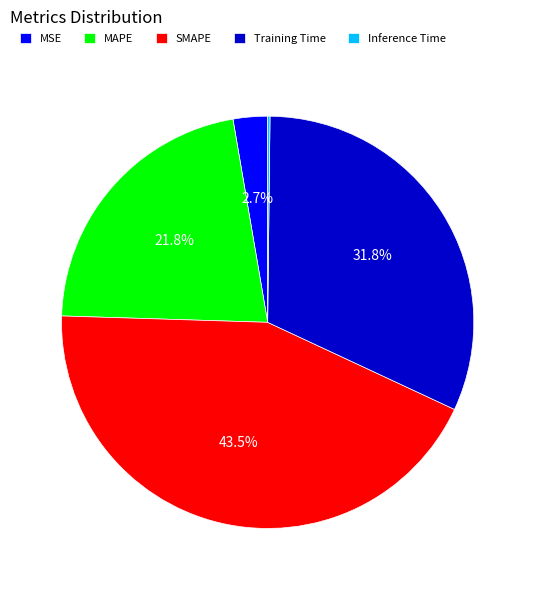

To the nearest percent, what portion does MSE represent?

3%